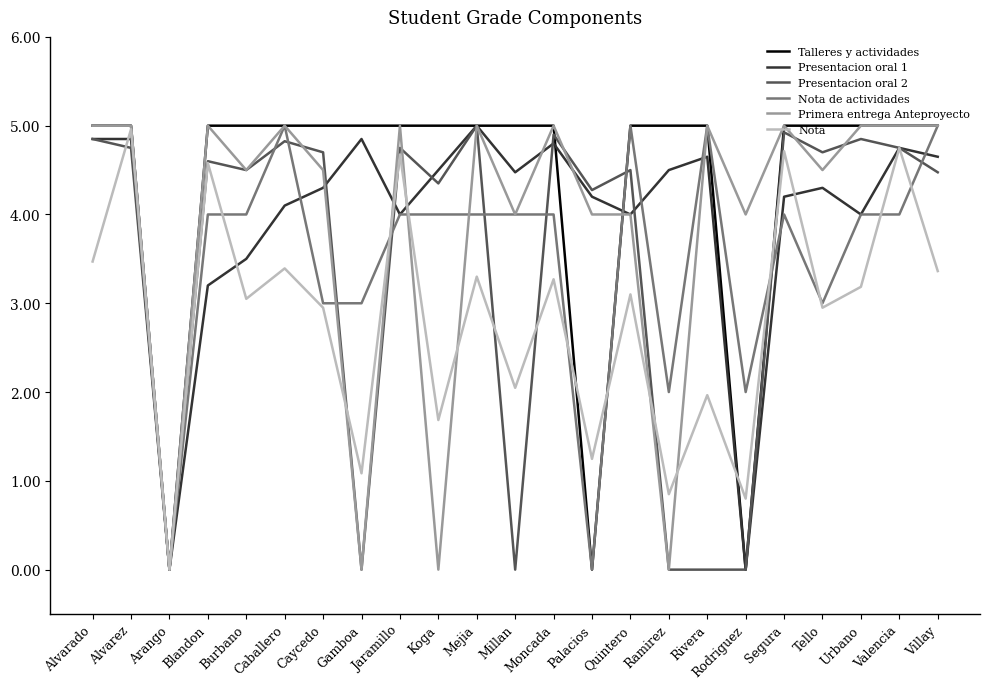

What is the greatest value displayed?

5.0